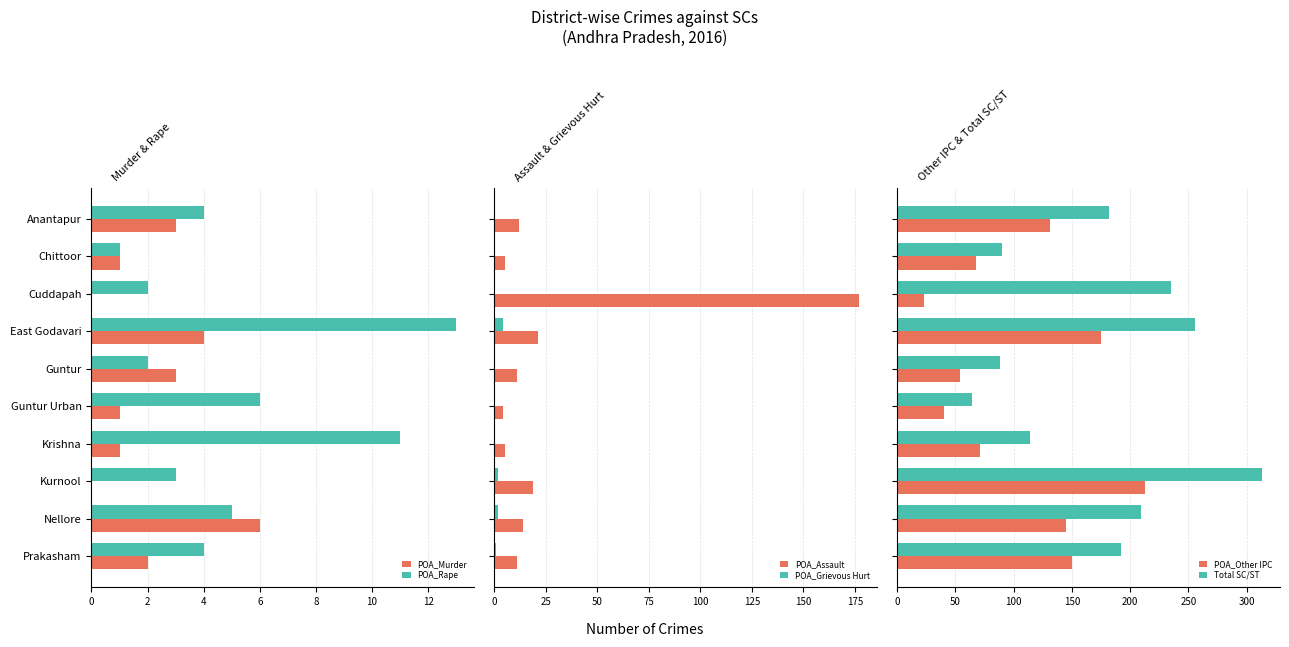

Rank the categories by POA_Rape value from highest to lowest.

6, 12, 10, 8, 0, 9, 14, 4, 8, 2